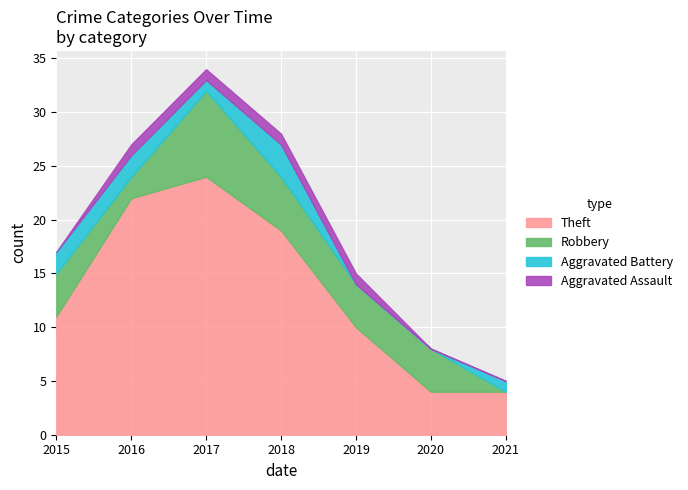

Which series ends up on top after the final intersection of Robbery and Aggravated Battery?

Aggravated Battery